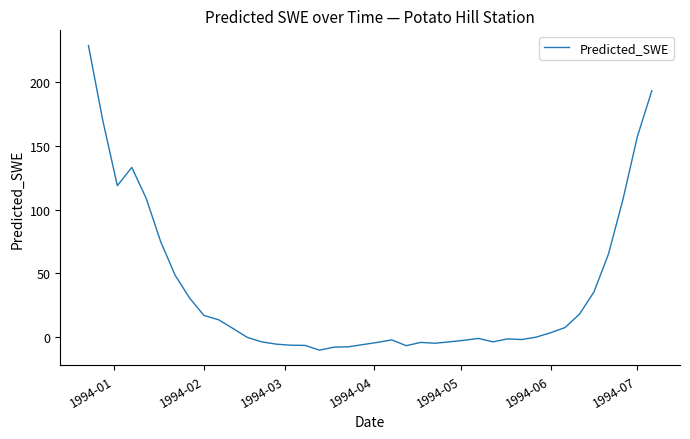

What is the difference between the maximum and minimum values?

238.1